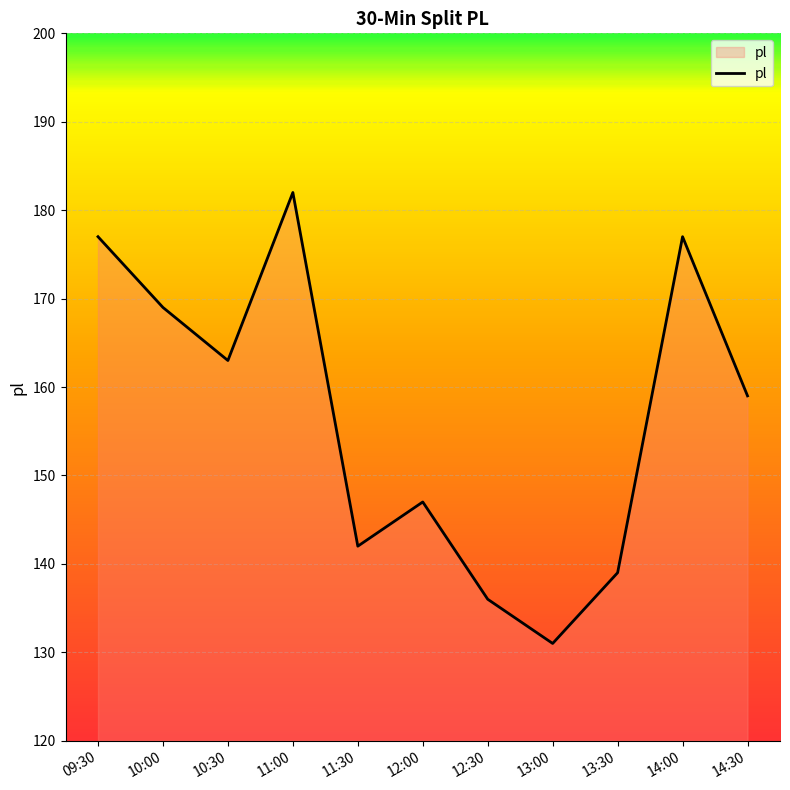

The chart shows a value of 169 at 10:00. True or false?

True